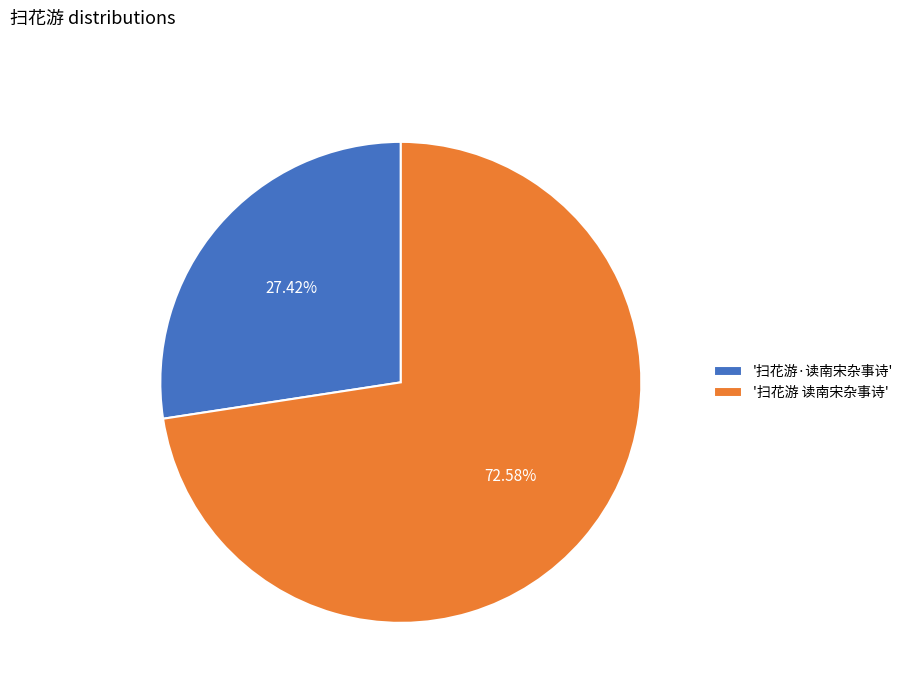

Do '扫花游·读南宋杂事诗' and '扫花游 读南宋杂事诗' together represent more than half of the pie?

Yes